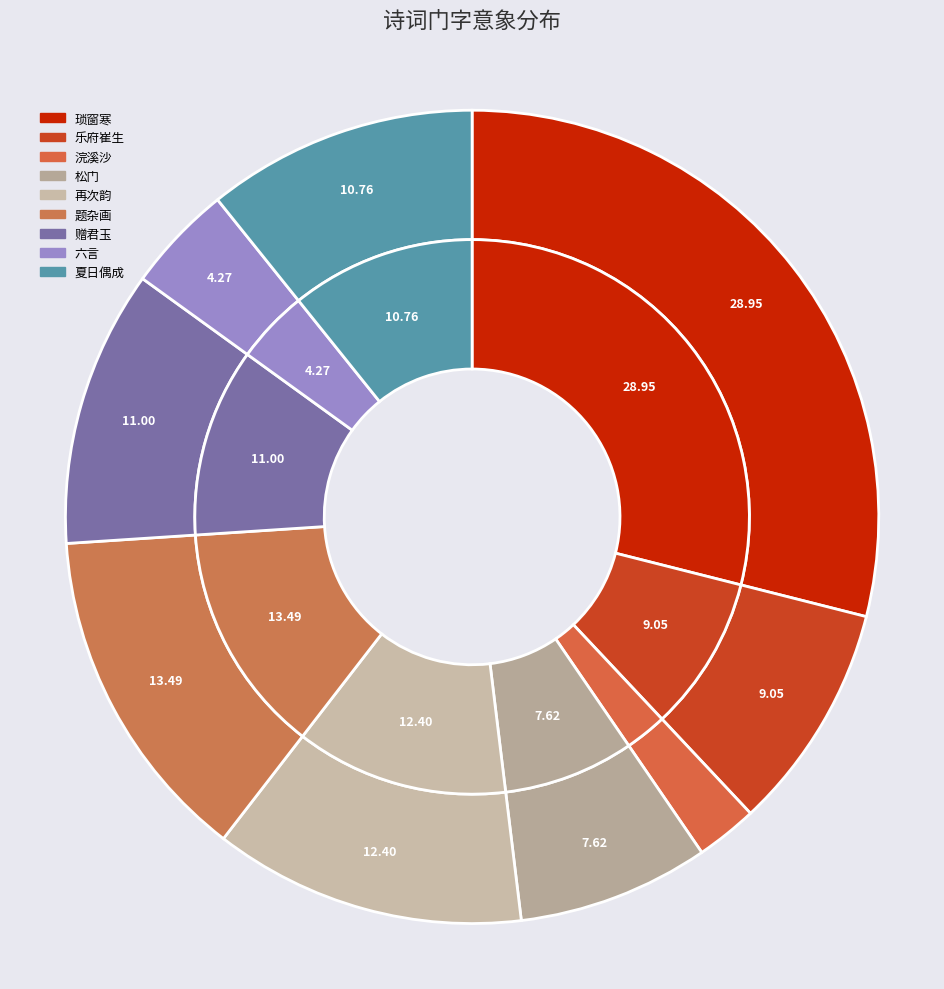

Count the number of slices in the pie.

9